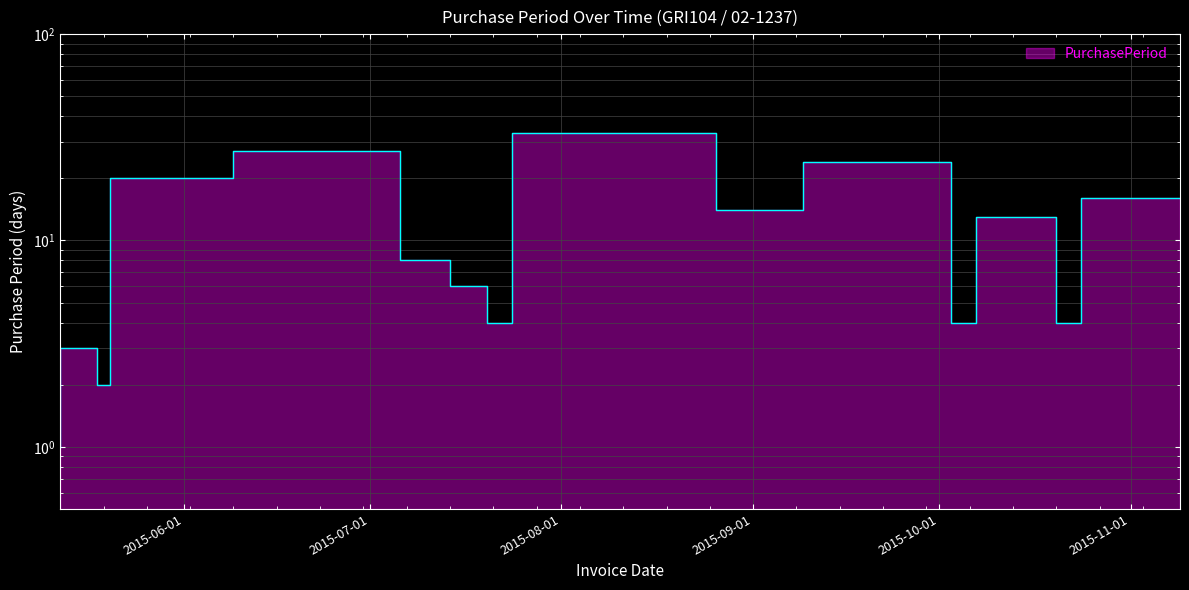

Rank the categories by value from highest to lowest.

2015-08-26, 2015-07-06, 2015-10-03, 2015-06-09, 2015-11-09, 2015-09-09, 2015-10-20, 2015-07-14, 2015-07-20, 2015-07-24, 2015-10-07, 2015-10-24, 2015-05-15, 2015-05-18, 2015-05-20, 2015-05-12